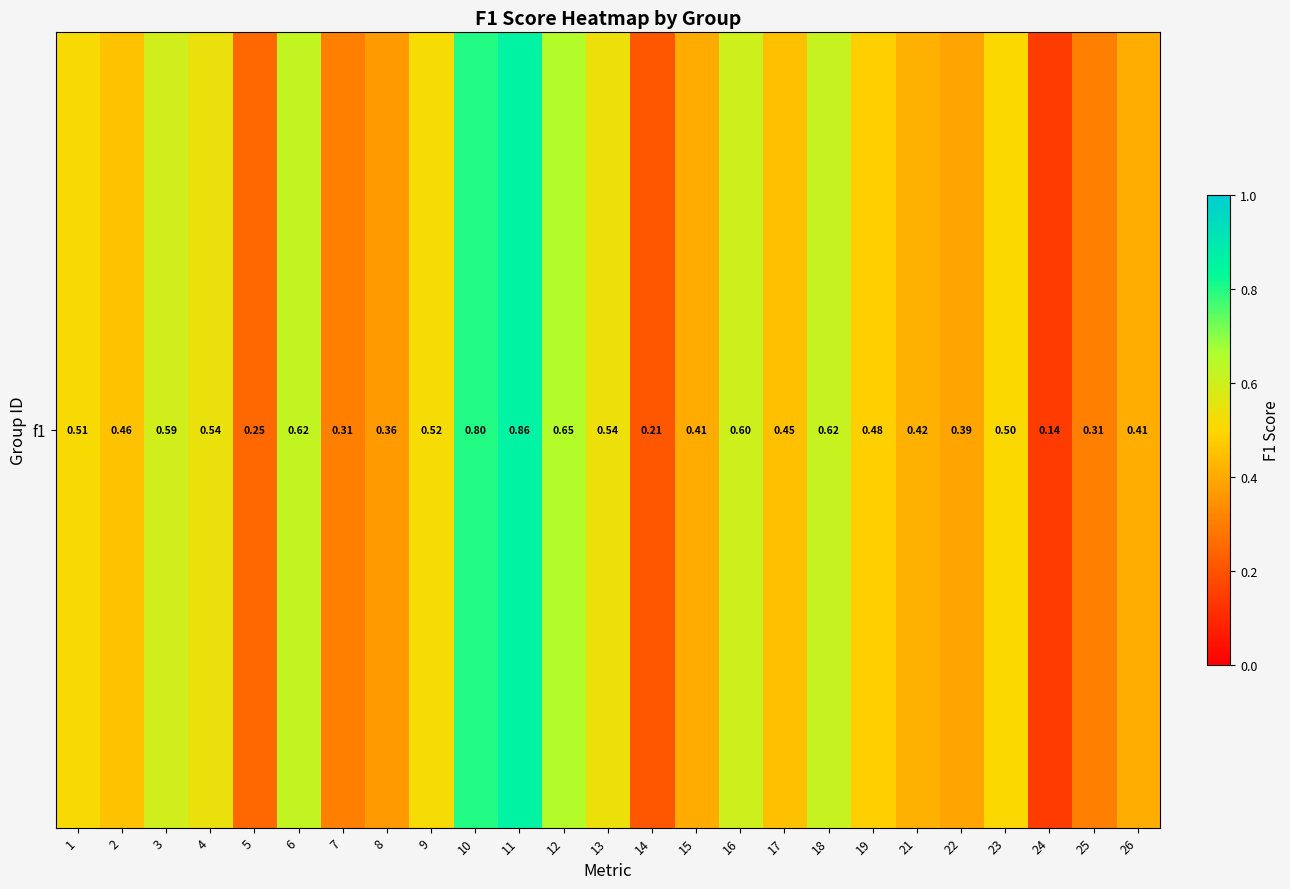

Reading left to right, list all the values displayed in this chart.

0.5	0.5	0.6	0.5	0.3	0.6	0.3	0.4	0.5	0.8	0.9	0.6	0.5	0.2	0.4	0.6	0.5	0.6	0.5	0.4	0.4	0.5	0.1	0.3	0.4